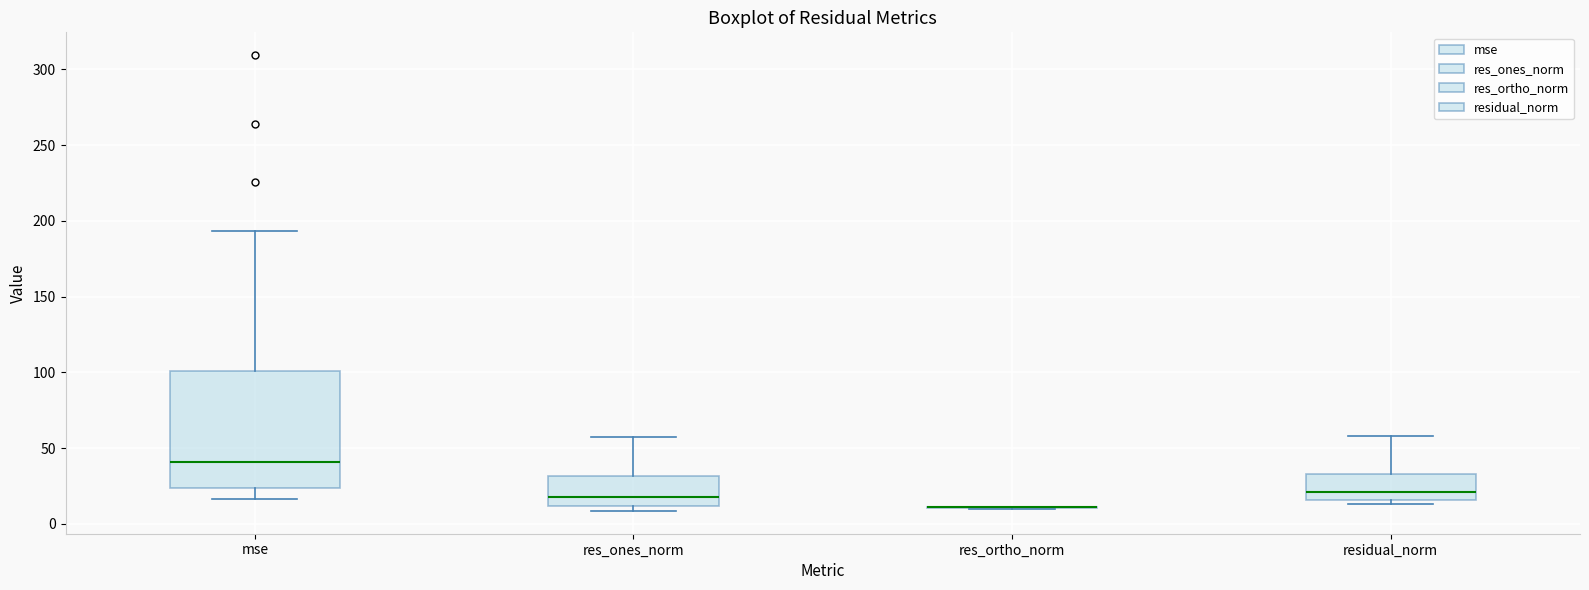

Which box is the tallest, from its lower edge to its upper edge?

mse